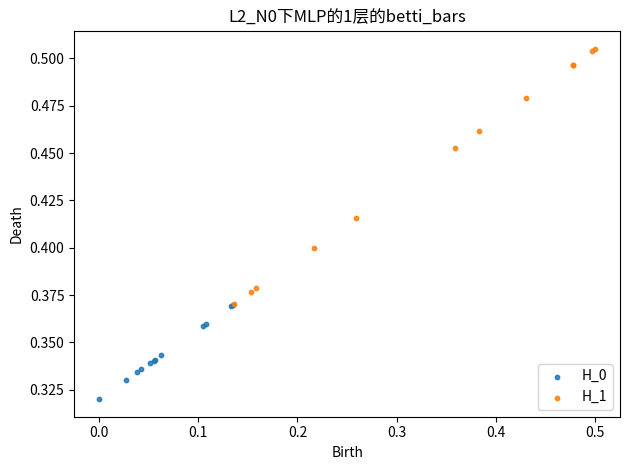

Which series contains the highest Y value?

H_1